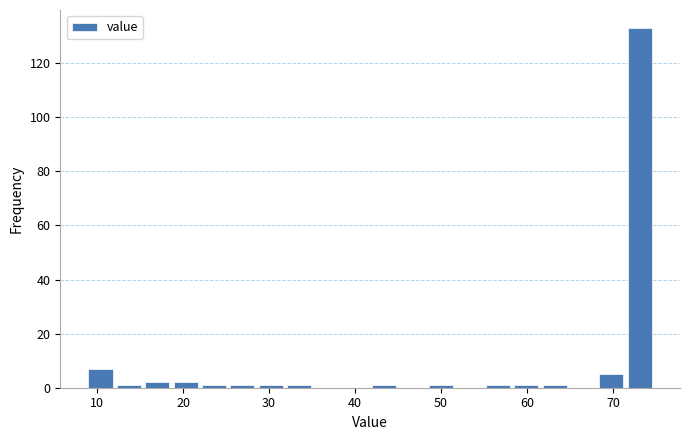

Read against the x-axis, roughly where is the centre of the tallest bar?

73